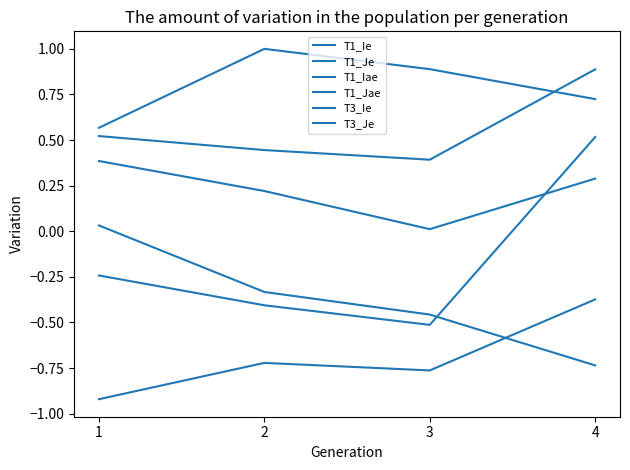

Is this an area chart (filled region under the line)?

No